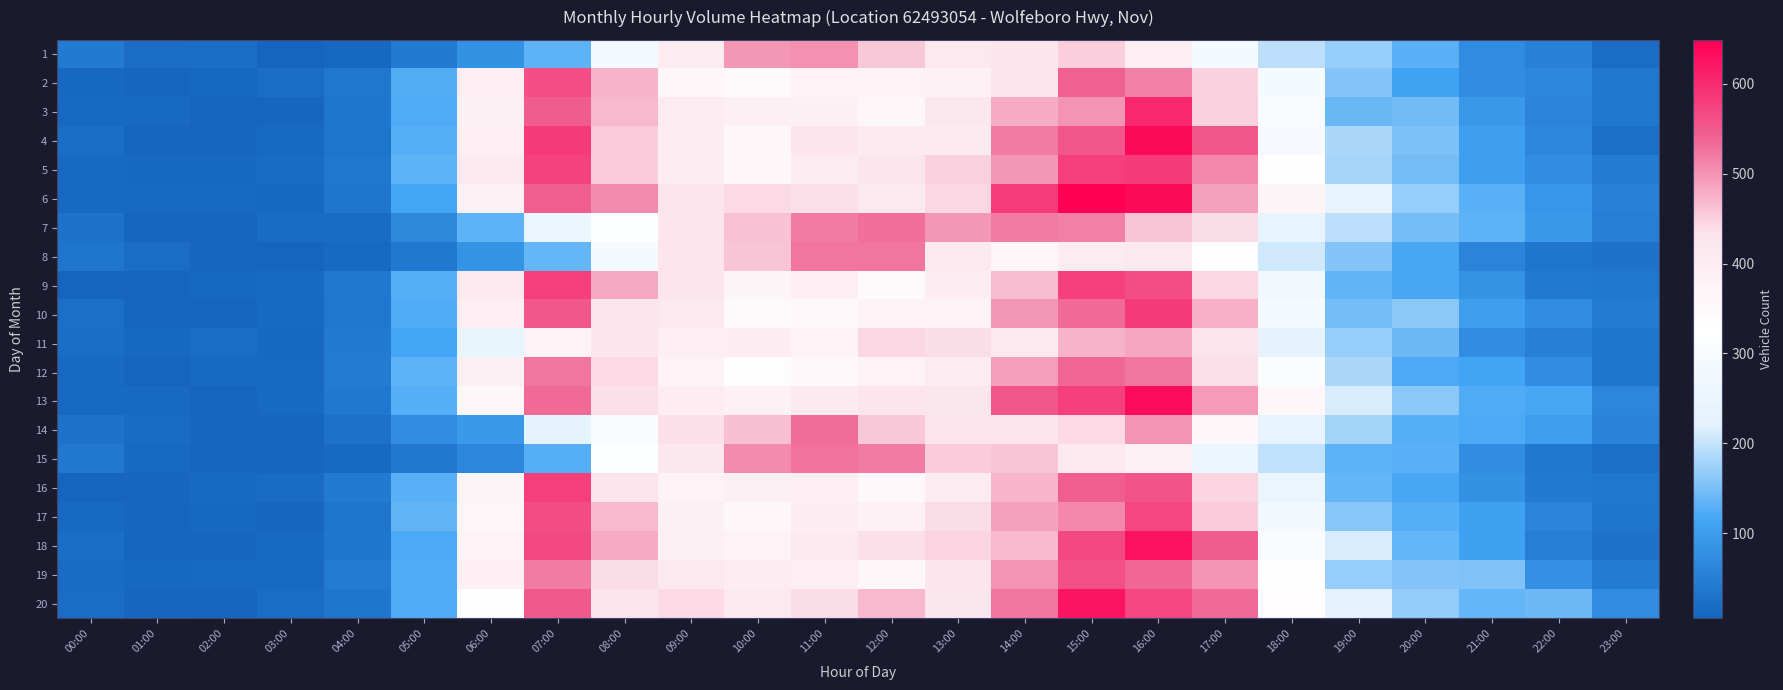

Rank the series by their maximum value, from highest to lowest.

6, 4, 13, 18, 20, 3, 5, 10, 16, 9, 17, 2, 19, 12, 14, 7, 15, 8, 1, 11